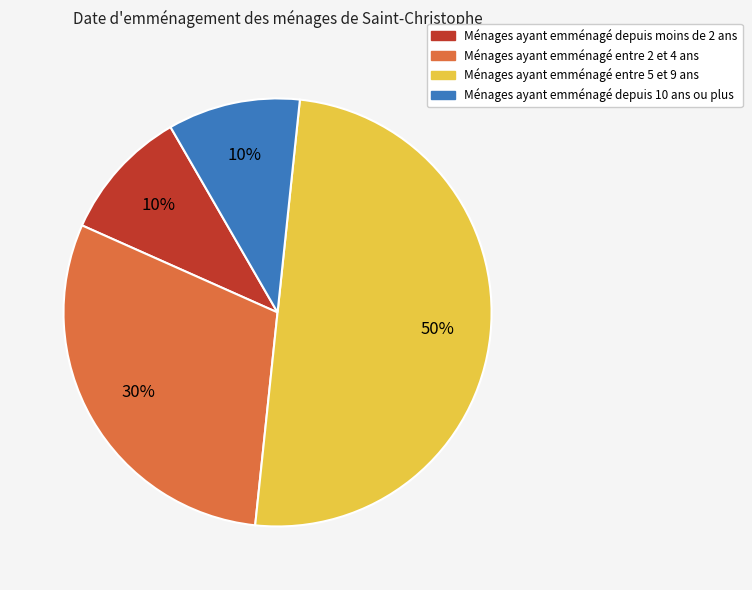

To the nearest percent, what is the difference between the largest and smallest slice percentages?

40%